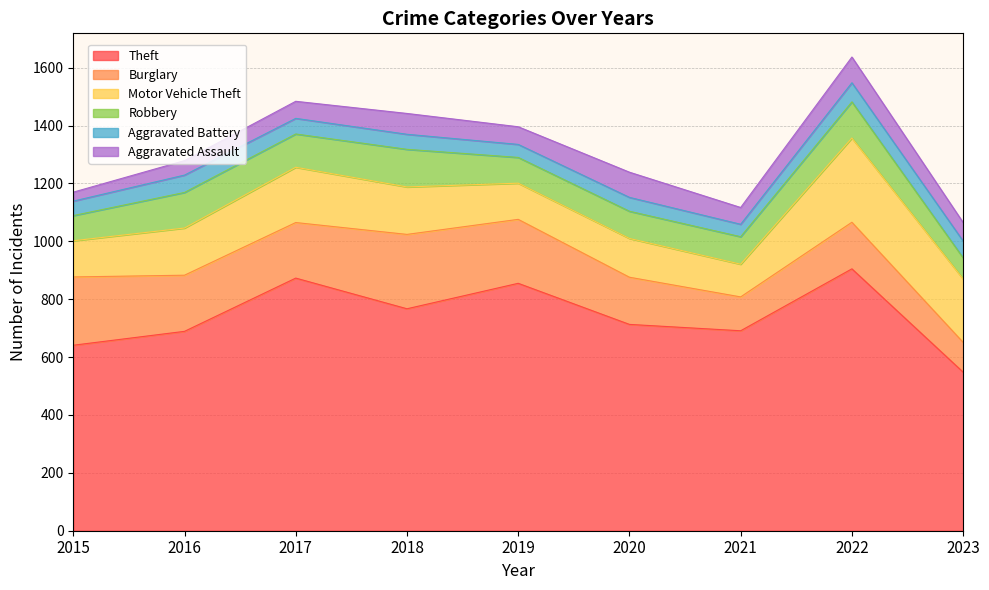

What is the total value across all series at 2017?

1484